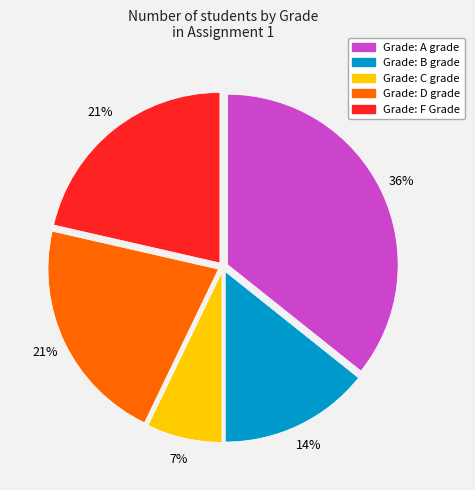

Is there a majority slice in this chart?

No